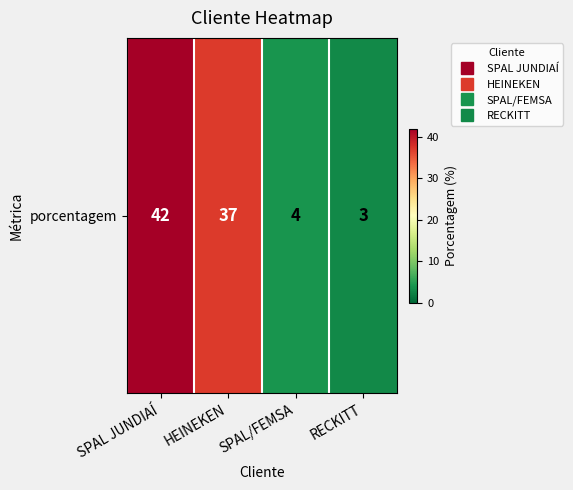

Rank the categories by value from lowest to highest.

RECKITT, SPAL/FEMSA, HEINEKEN, SPAL JUNDIAÍ